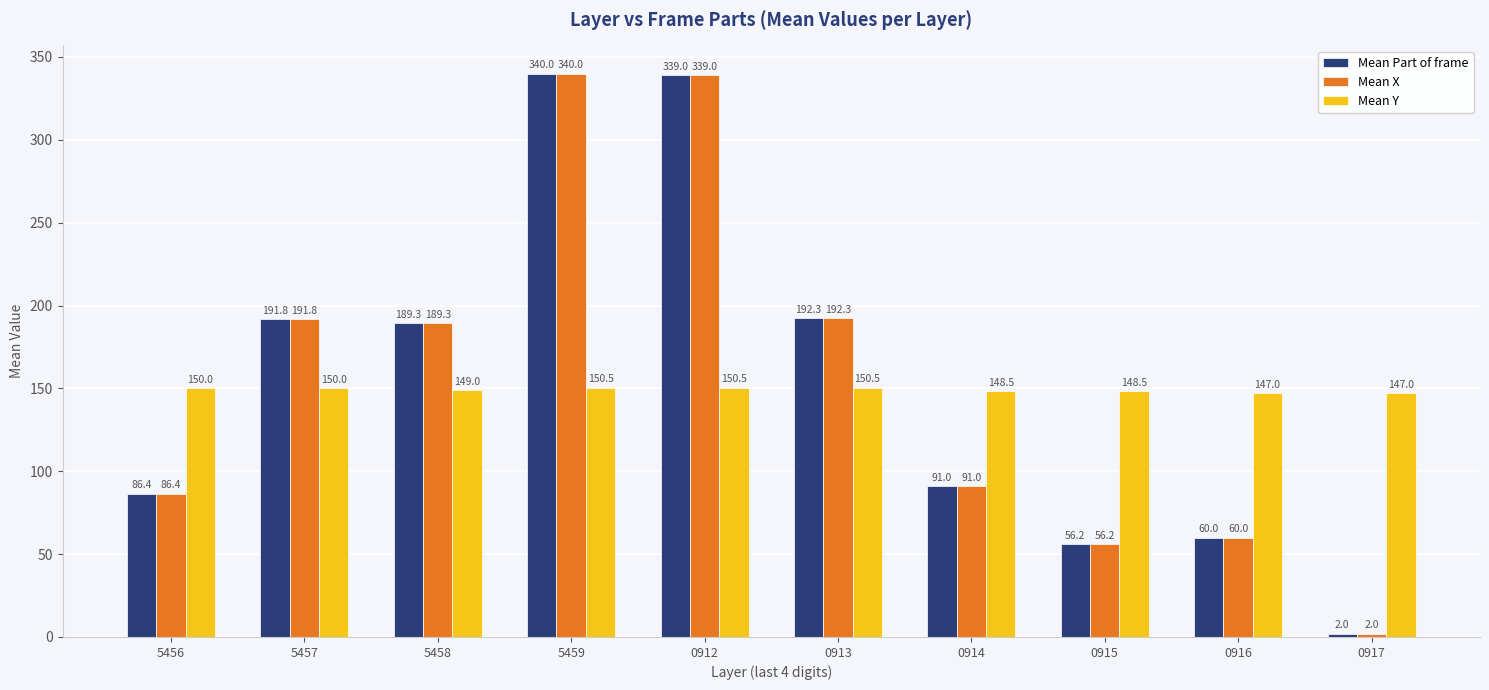

What is the value of the Mean Part of frame bar at the 1st from the left?

86.4